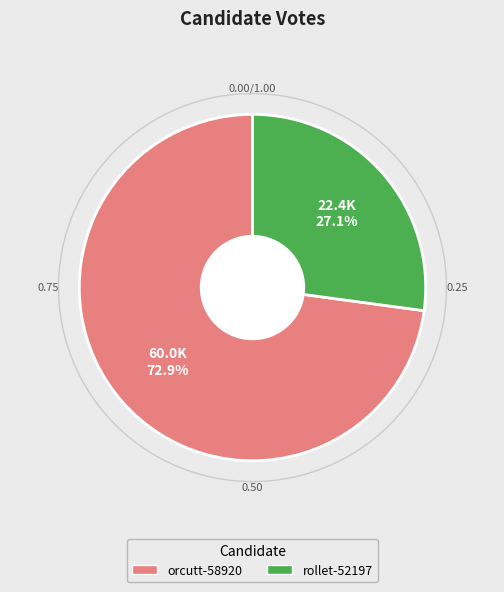

How many segments does this pie chart have?

2